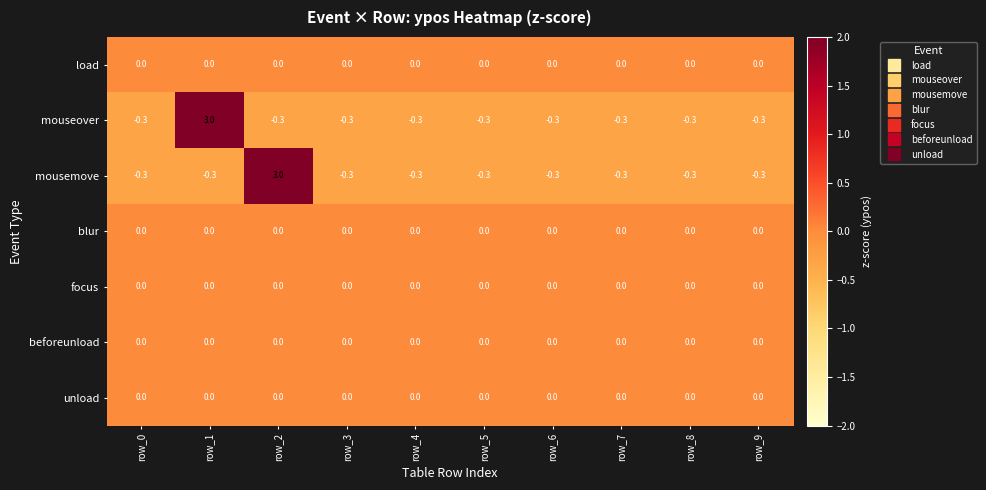

Between row_2 and row_3, which series saw the biggest shift?

mousemove